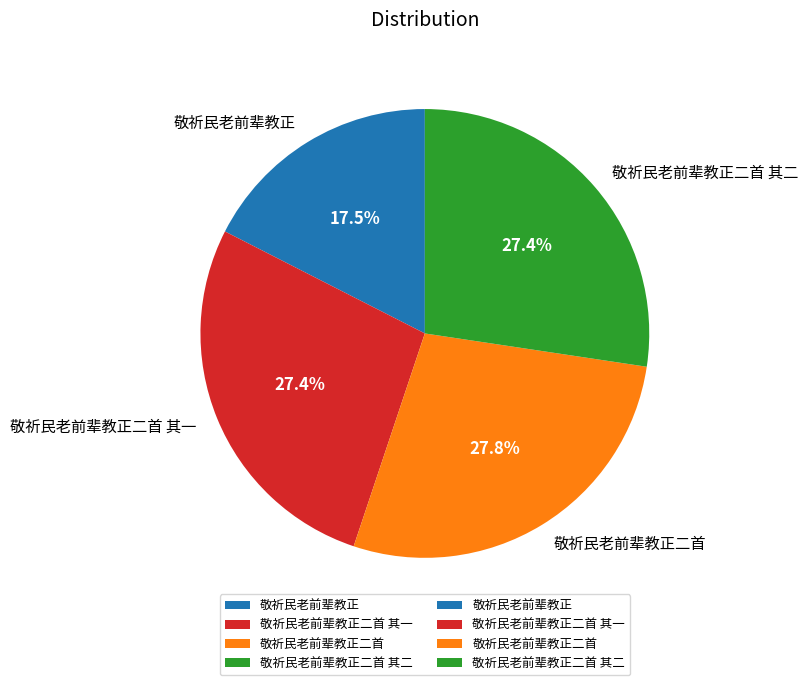

To the nearest percent, what percentage of the pie is 敬祈民老前辈教正二首 其二?

27%